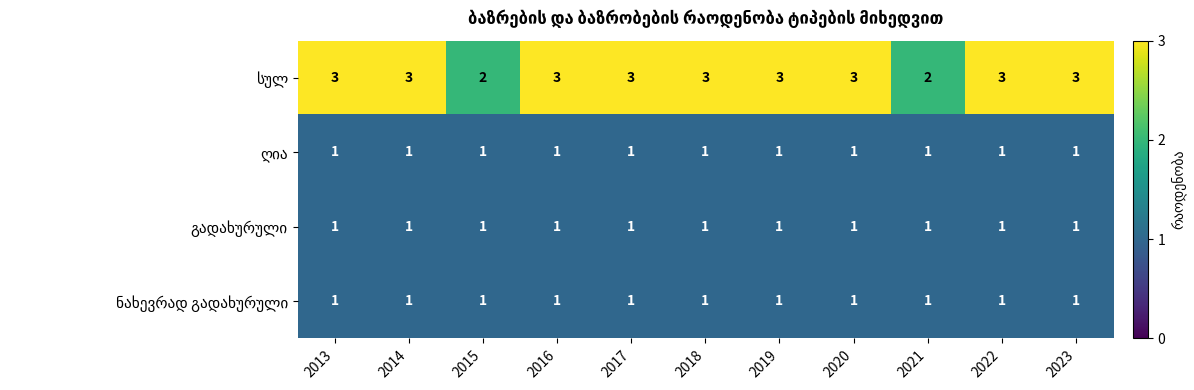

At how many categories does at least one series exceed 1?

11